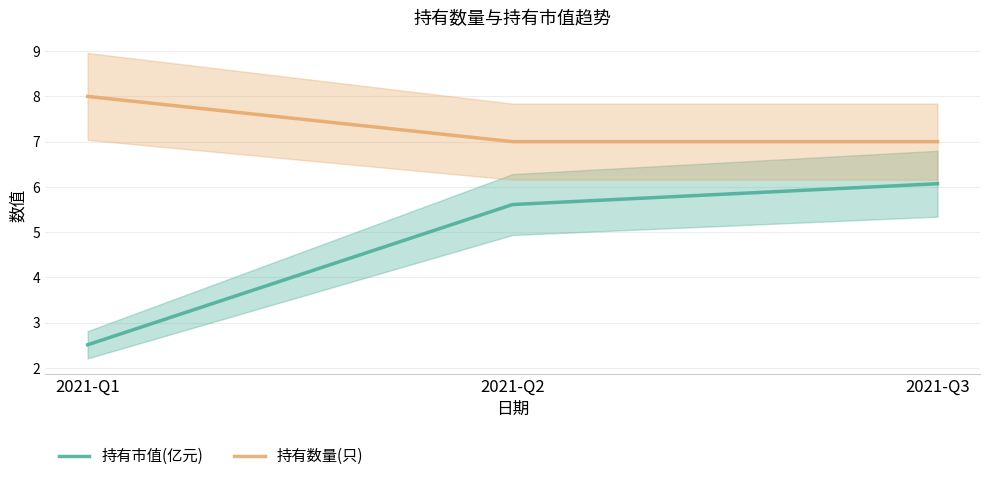

Between 2021-Q2 and 2021-Q3, which series saw the biggest shift?

持有市值(亿元)